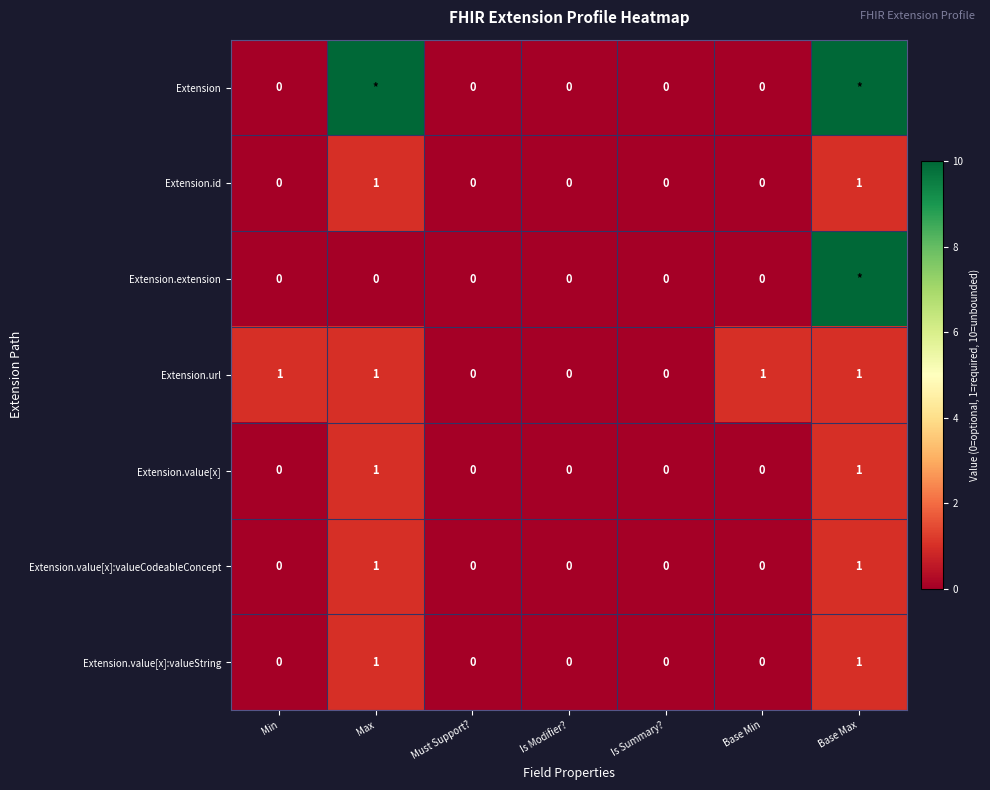

Between Min and Must Support?, which series saw the biggest shift?

Extension.url